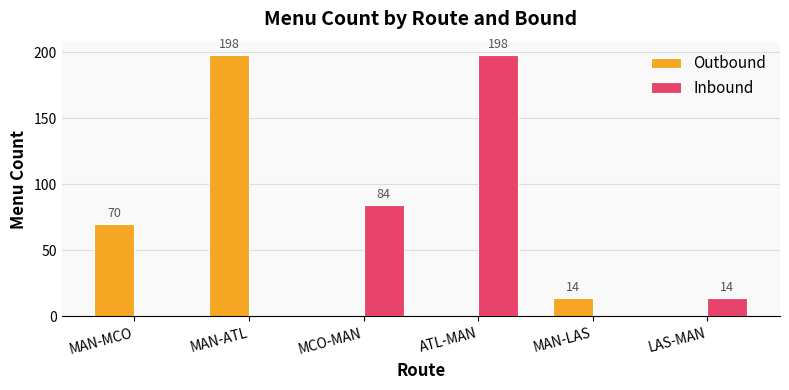

What are all the series names shown in the legend?

Outbound, Inbound